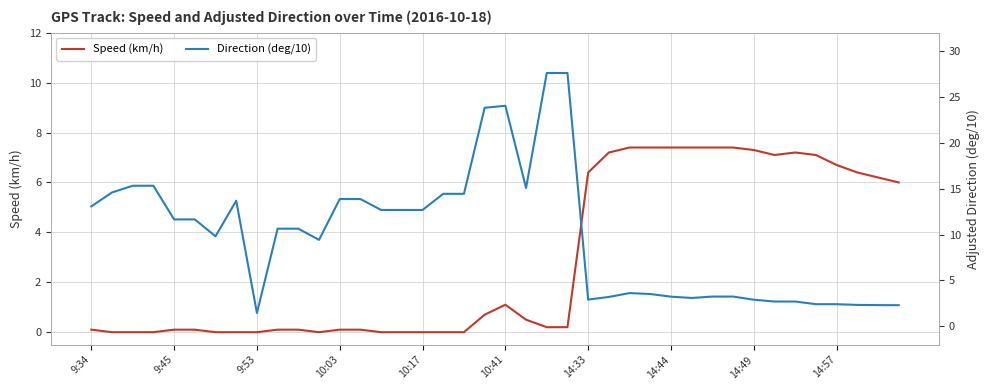

True or false: Speed (km/h) has a value of 6.4 at 14:33.

True